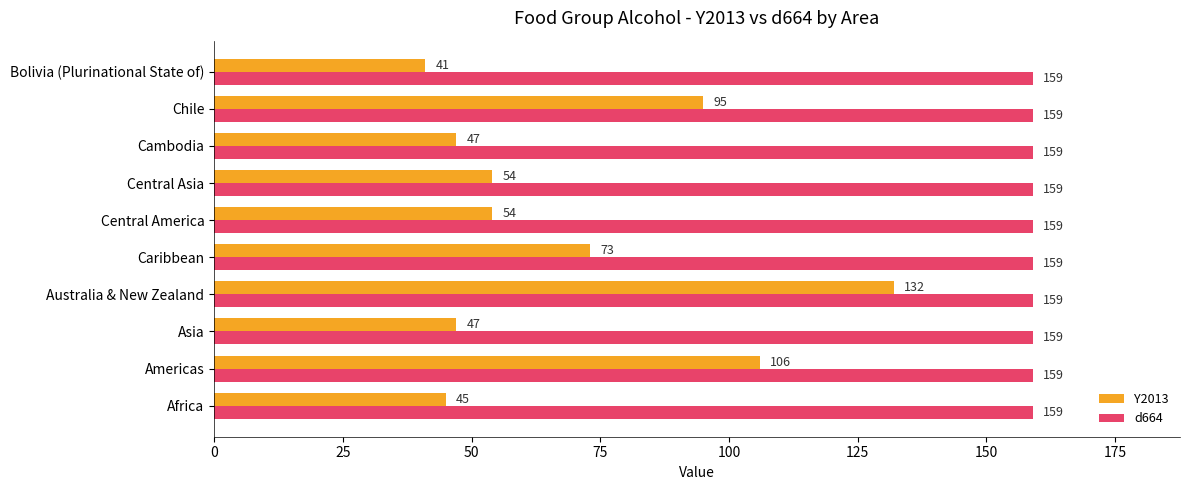

Rank the series at Asia from highest to lowest value.

d664, Y2013